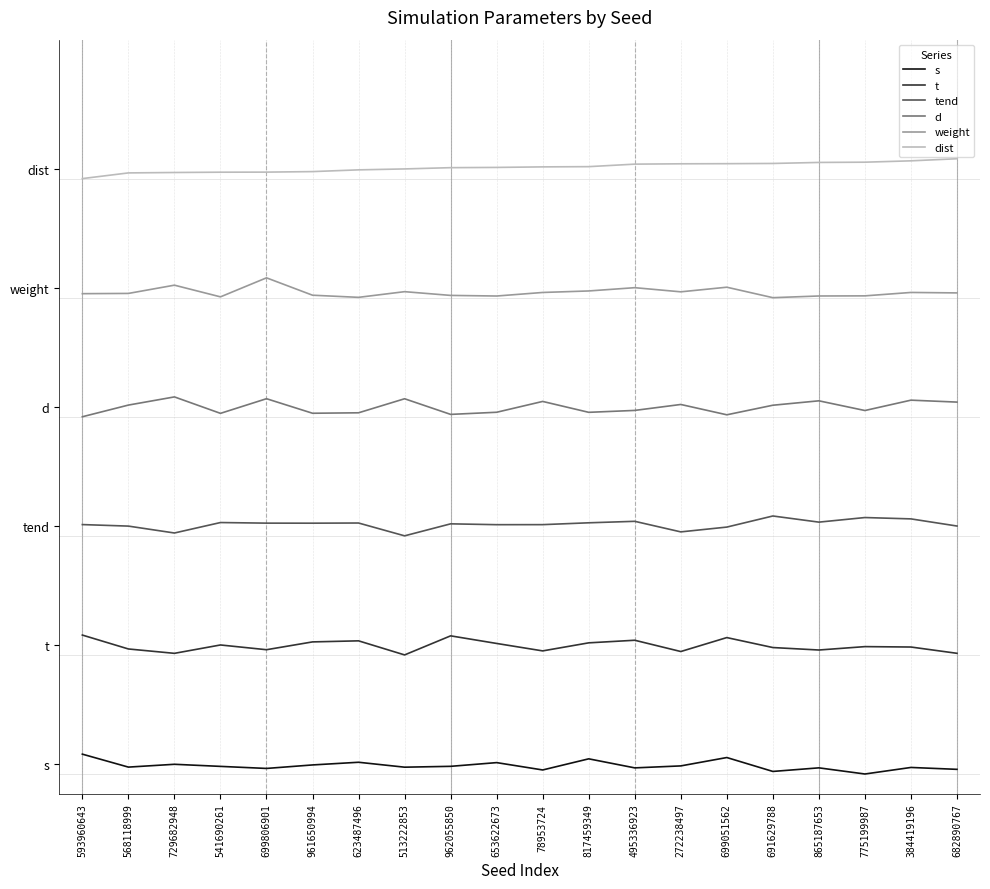

Rank the series by their maximum value, from lowest to highest.

s, t, tend, d, weight, dist